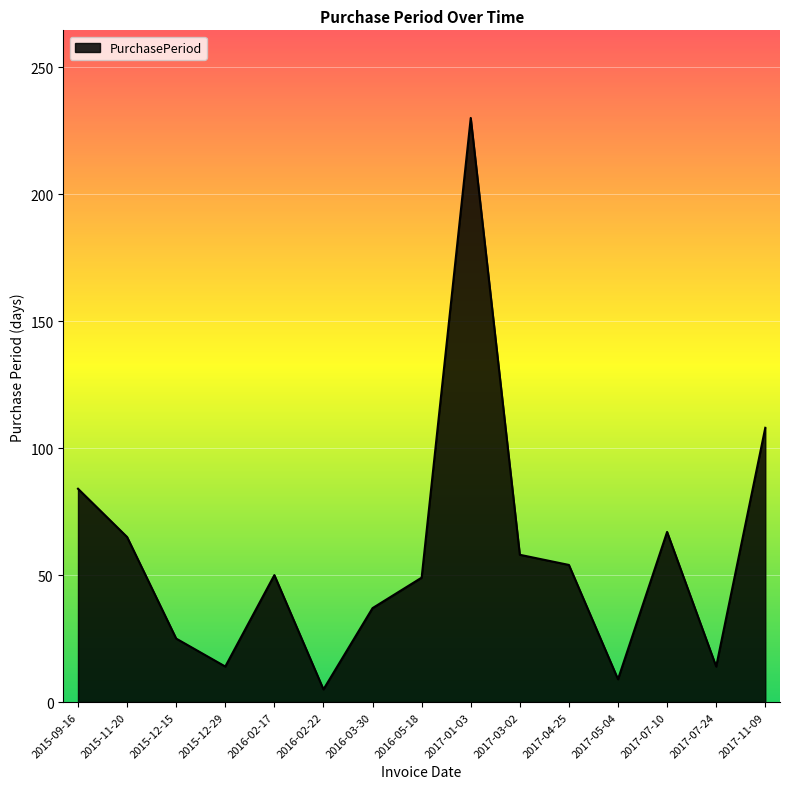

At which category does the chart reach its minimum across all series?

2016-02-22